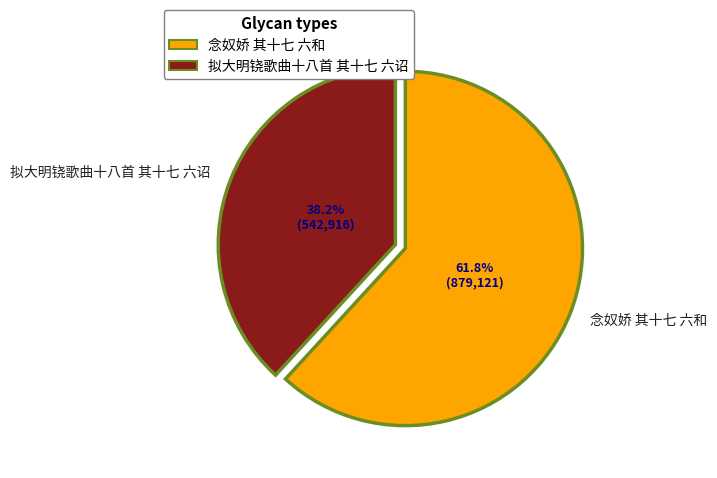

To the nearest percent, what portion does 拟大明铙歌曲十八首 其十七 六诏 represent?

38%